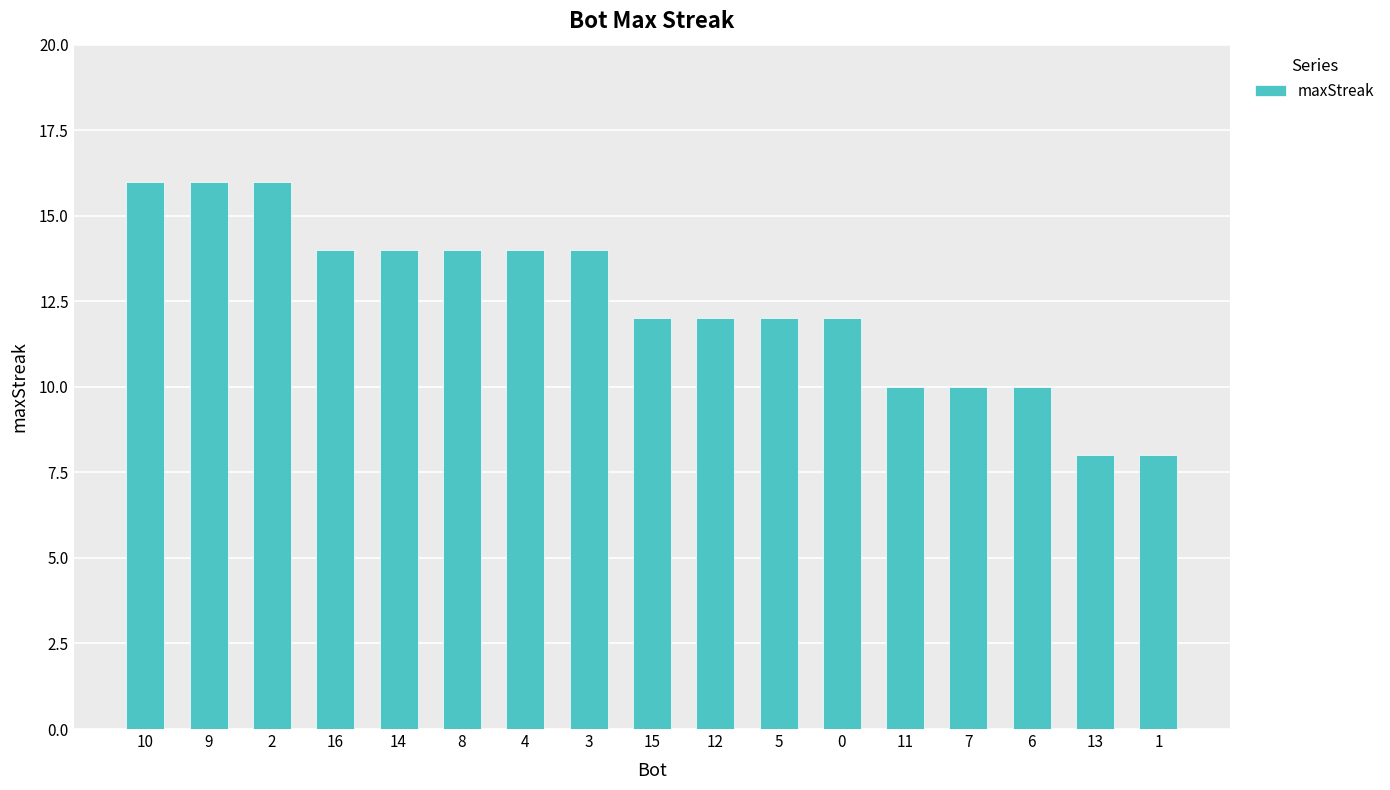

What is the approximate value at 7?

10